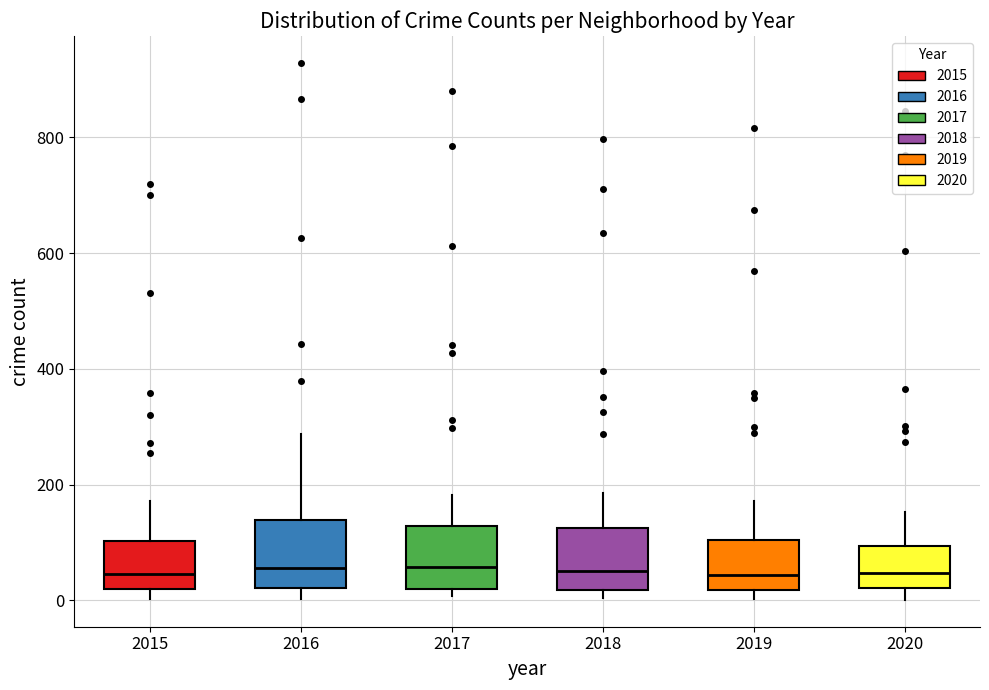

Where is the lower edge of the box at x = 2019 on the y-axis? The values are not printed on the chart, so give them approximately, as read against the axis.

20